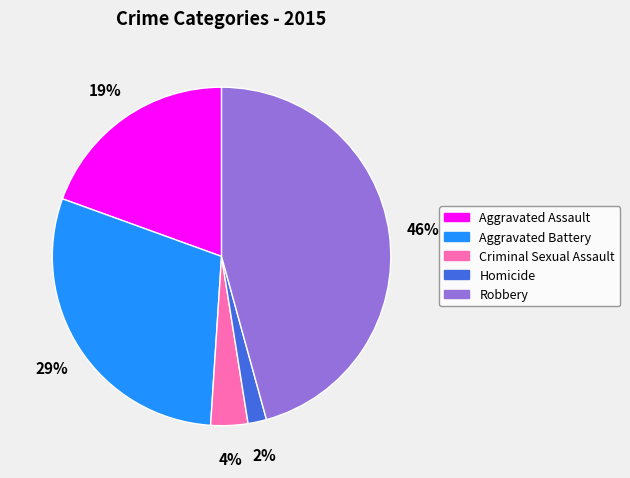

The Aggravated Assault slice represents 19% of the pie. True or false?

True